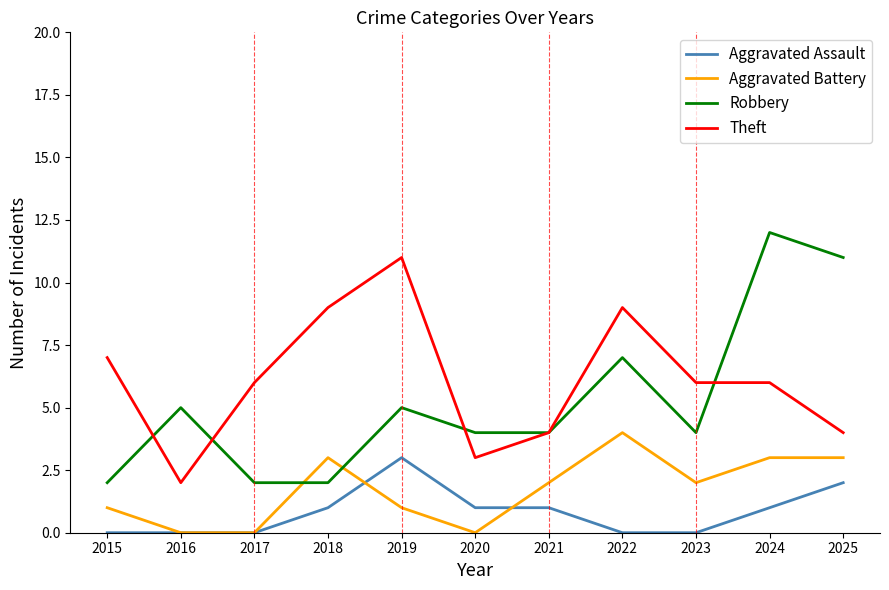

What is the total value across all series at 2023?

12